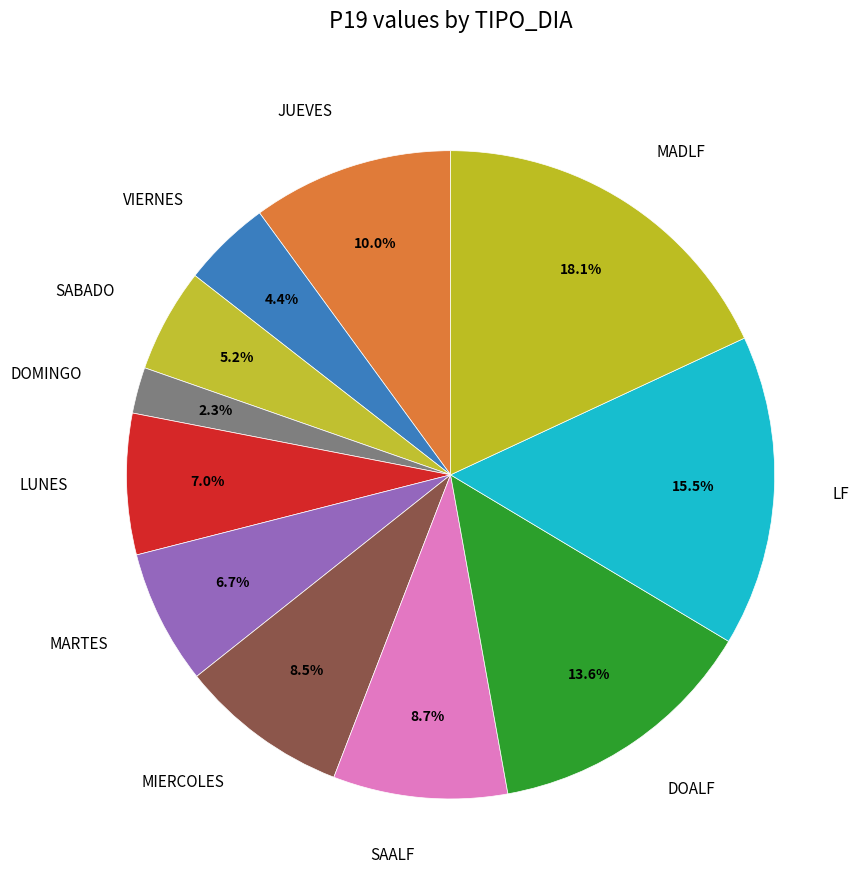

The MADLF slice represents 27% of the pie. True or false?

False